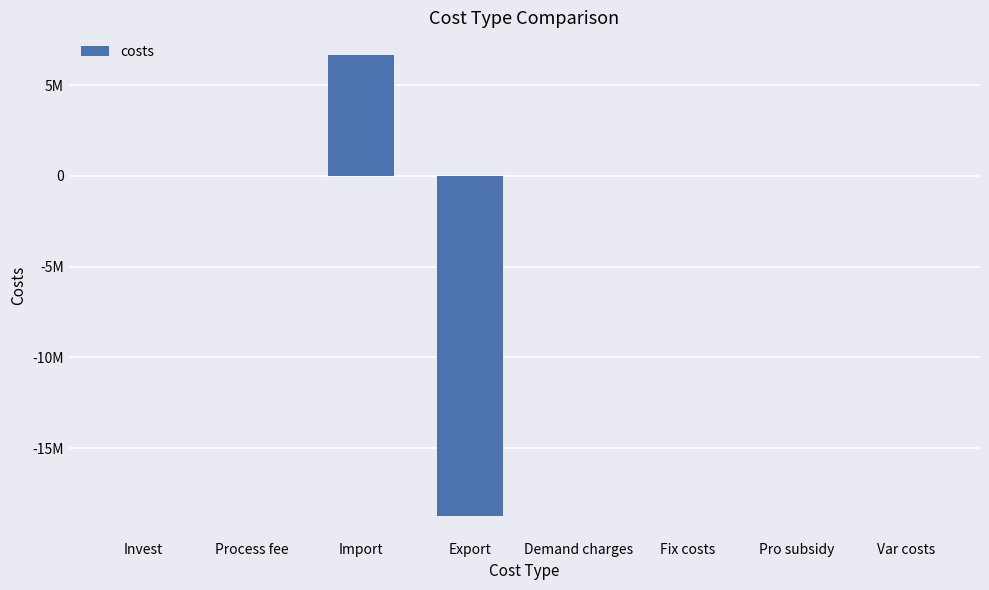

Count the number of values greater than 0.

1